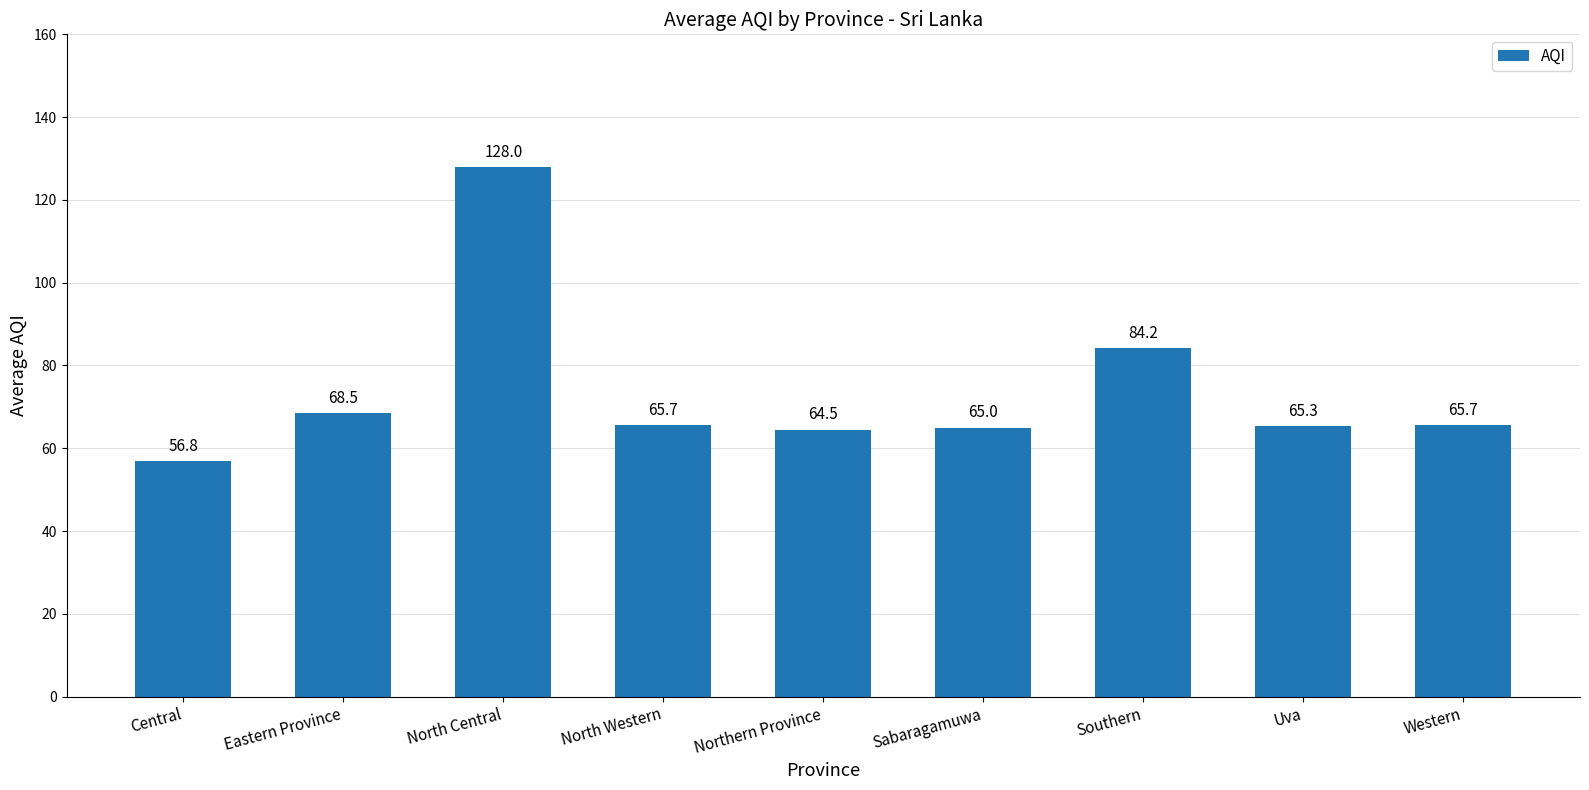

Which category has the lowest value across all series?

Central